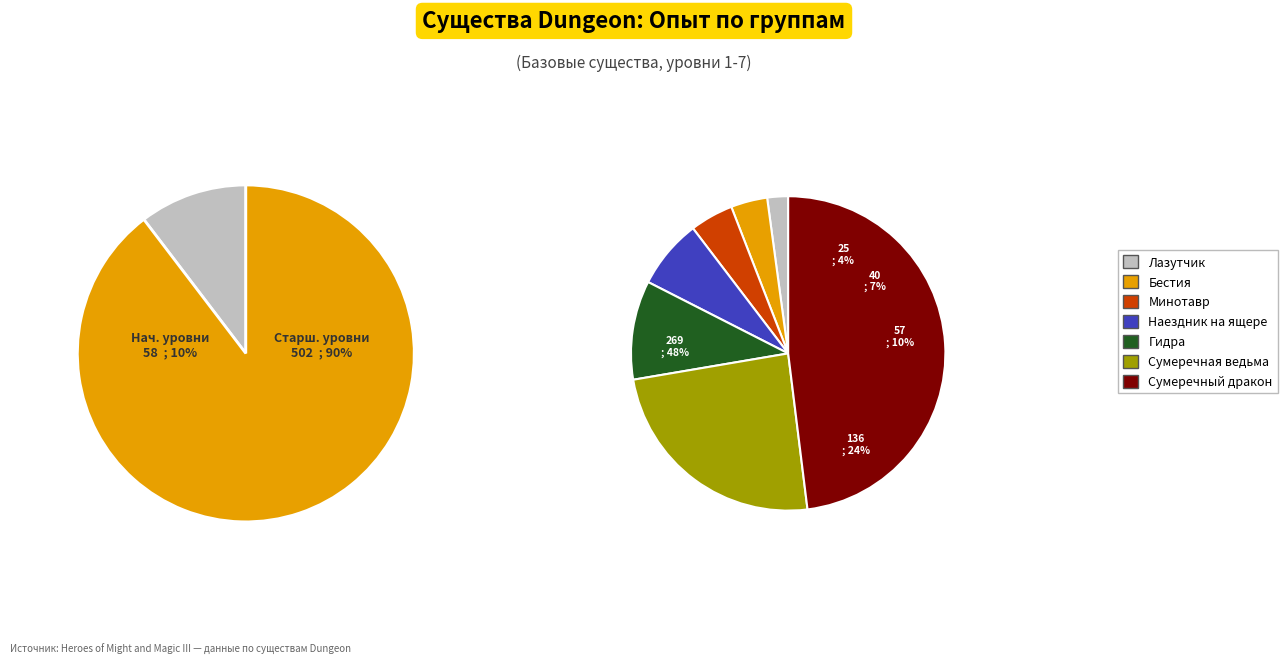

Which slice is the smallest?

Лазутчик